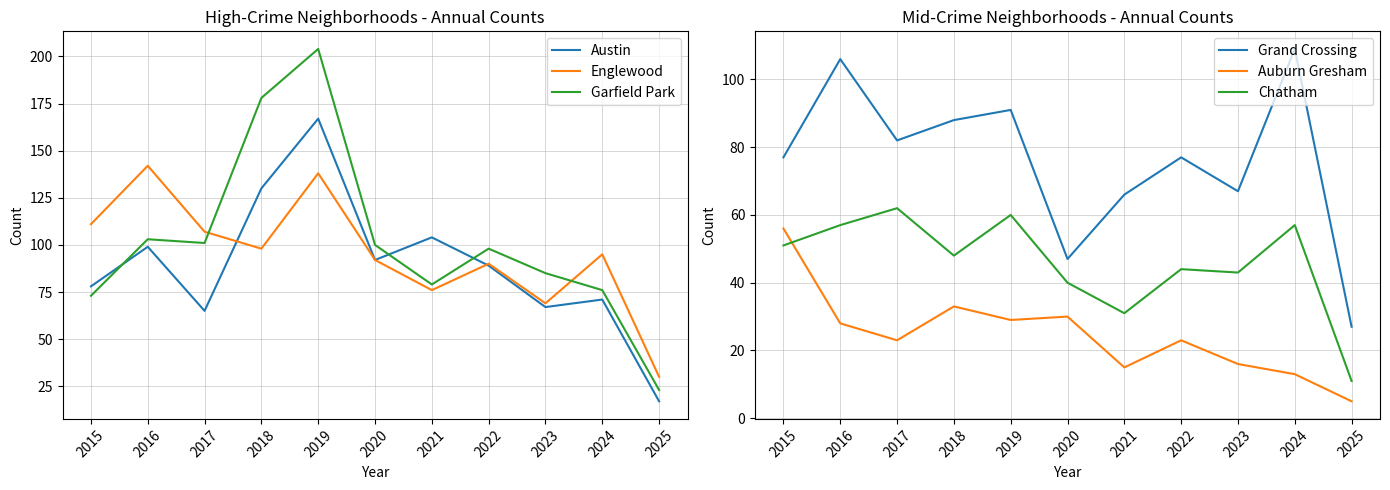

What value does the Englewood series have at 2020, to the nearest 5?

90